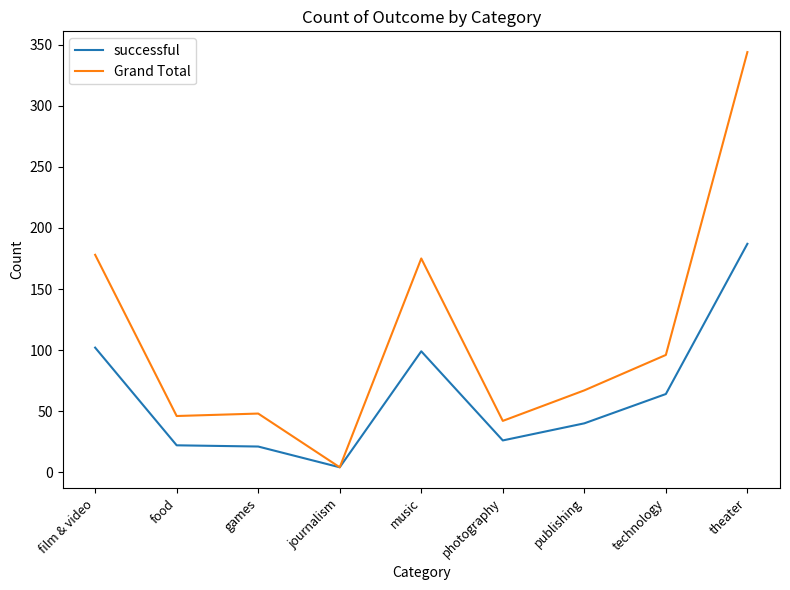

Which series has the largest range (max minus min)?

Grand Total